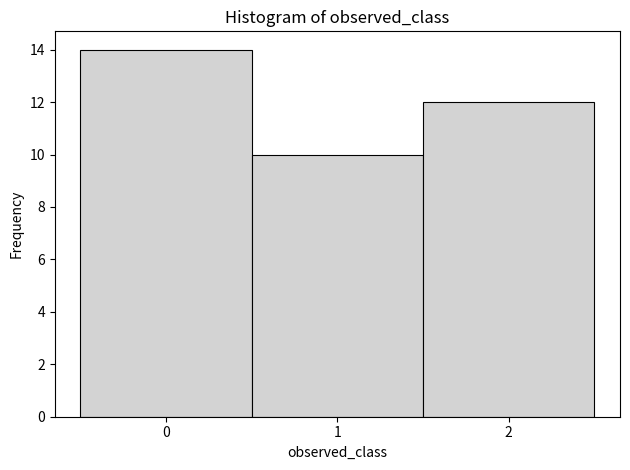

Reading left to right, transcribe this chart: for each bar, give the range it covers on the x-axis and its height. The values are not printed on the chart, so give them approximately, as read against the axis.

-0.5 to 0.5: 14
0.5 to 1.5: 10
1.5 to 2.5: 12